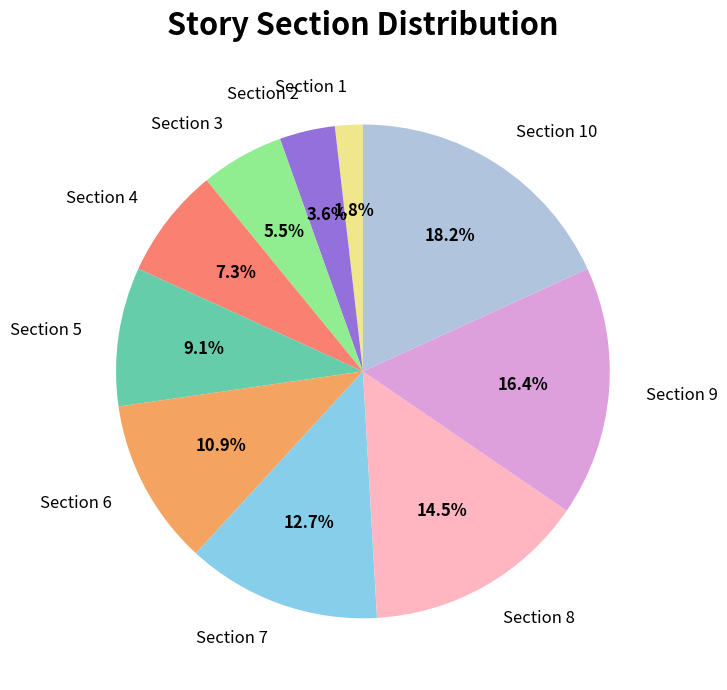

How many segments does this pie chart have?

10